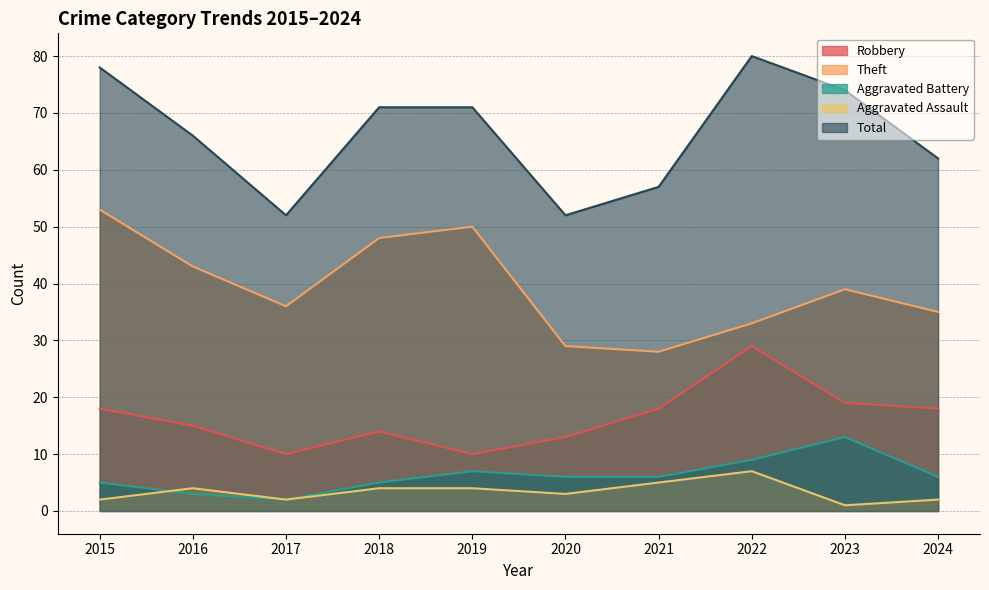

What are all the series names shown in the legend?

Robbery, Theft, Aggravated Battery, Aggravated Assault, Total